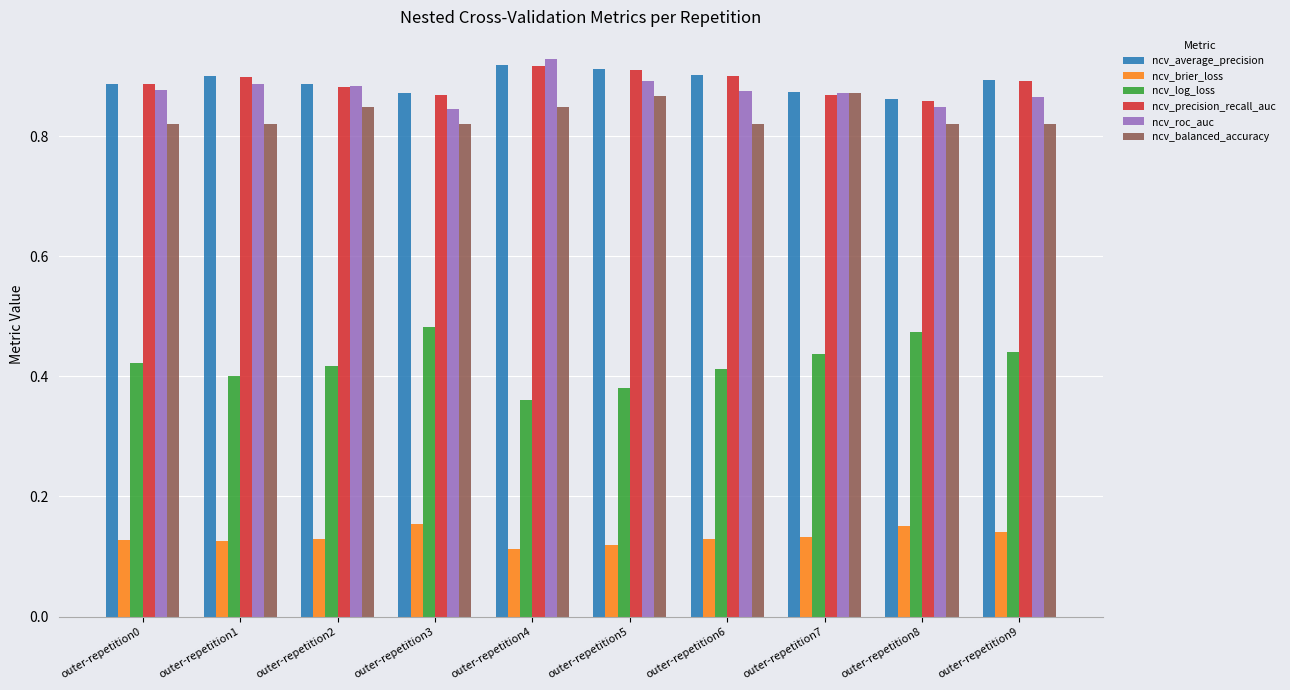

What is the spread (max minus min) of values at outer-repetition8?

0.7